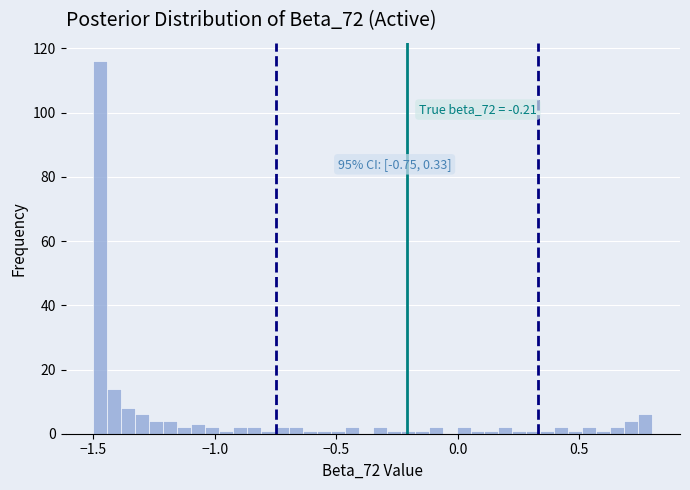

Around what value on the x-axis is the tallest bar? Give the approximate position of its centre, as read against the axis.

-1.45